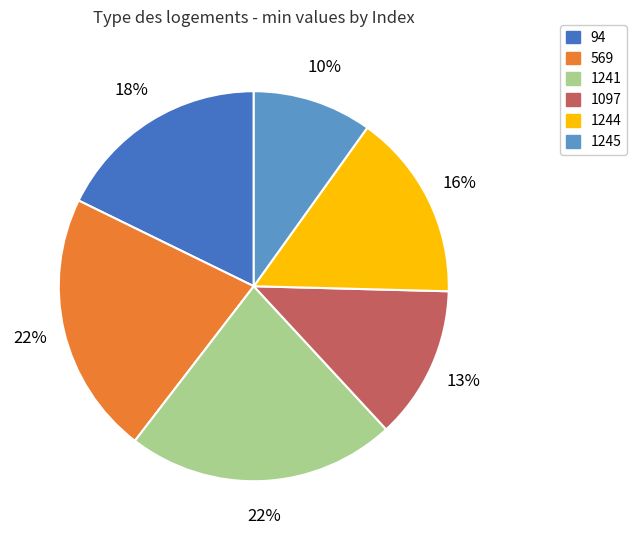

To the nearest percent, what portion does 1097 represent?

13%